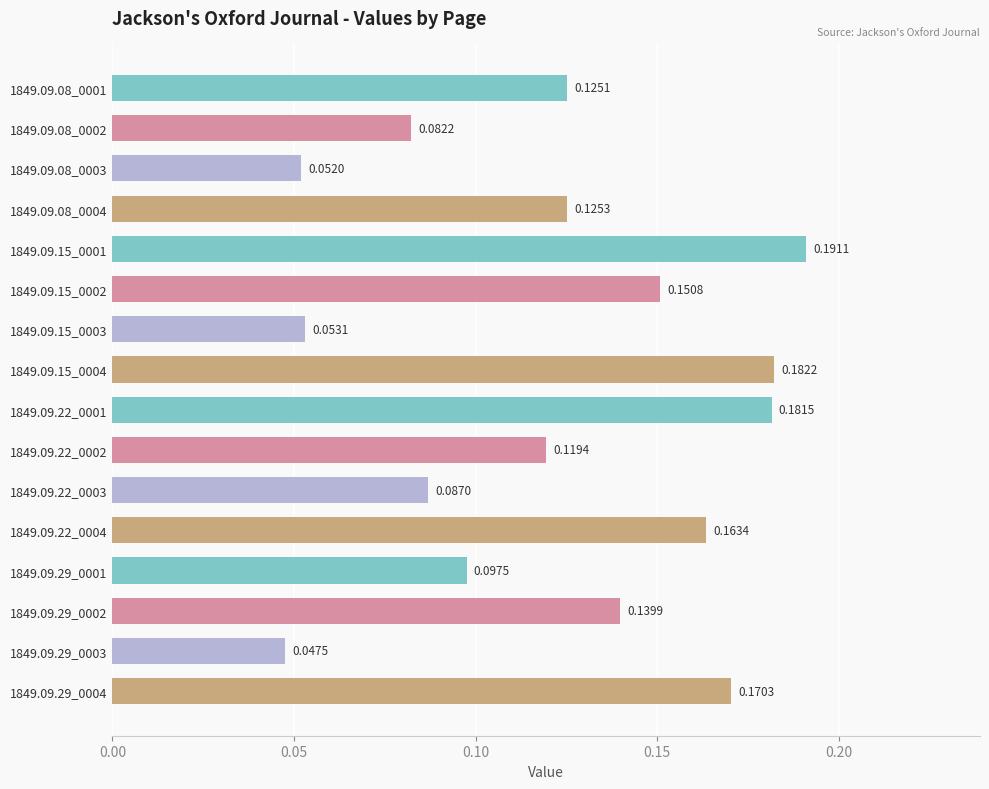

Between 1849.09.08_0004 and 1849.09.22_0002, which is larger?

1849.09.08_0004